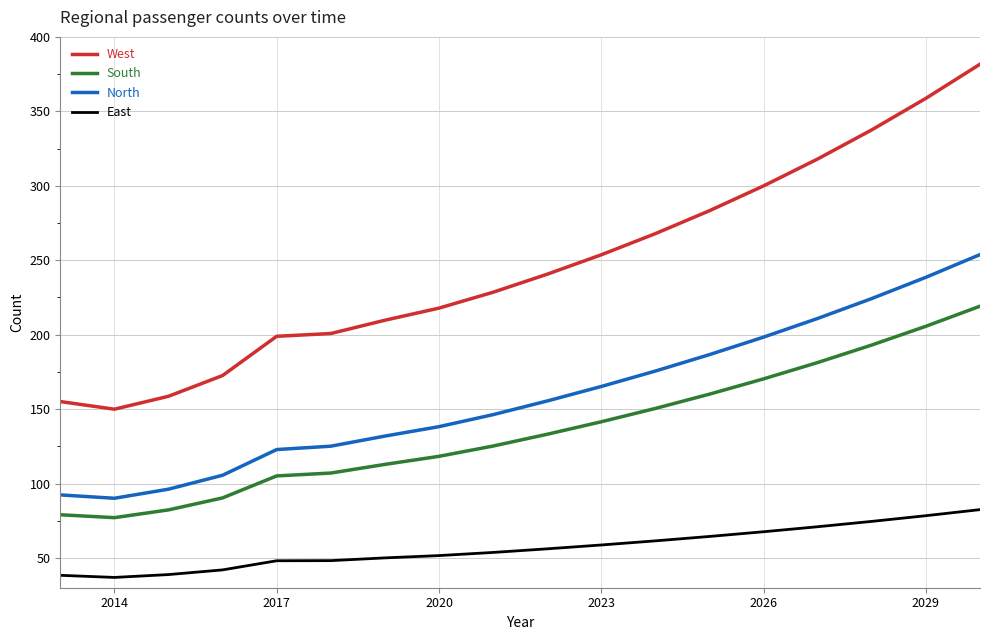

What is the maximum value for East?

82.5